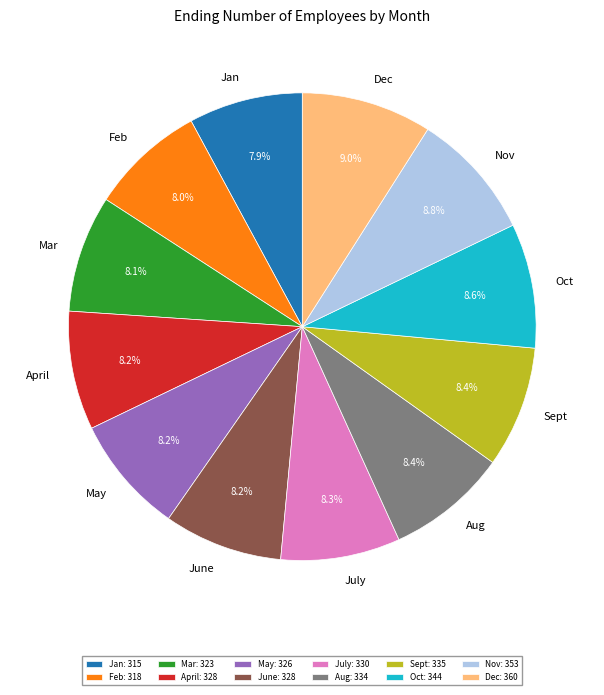

What percentage is the June slice, to the nearest percent?

8%